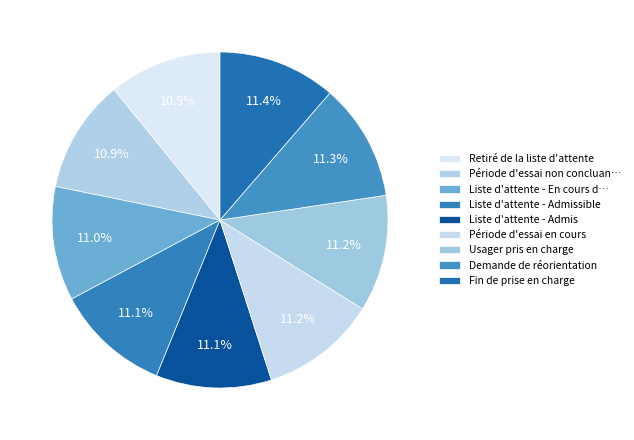

To the nearest percent, what is the average slice percentage?

11%